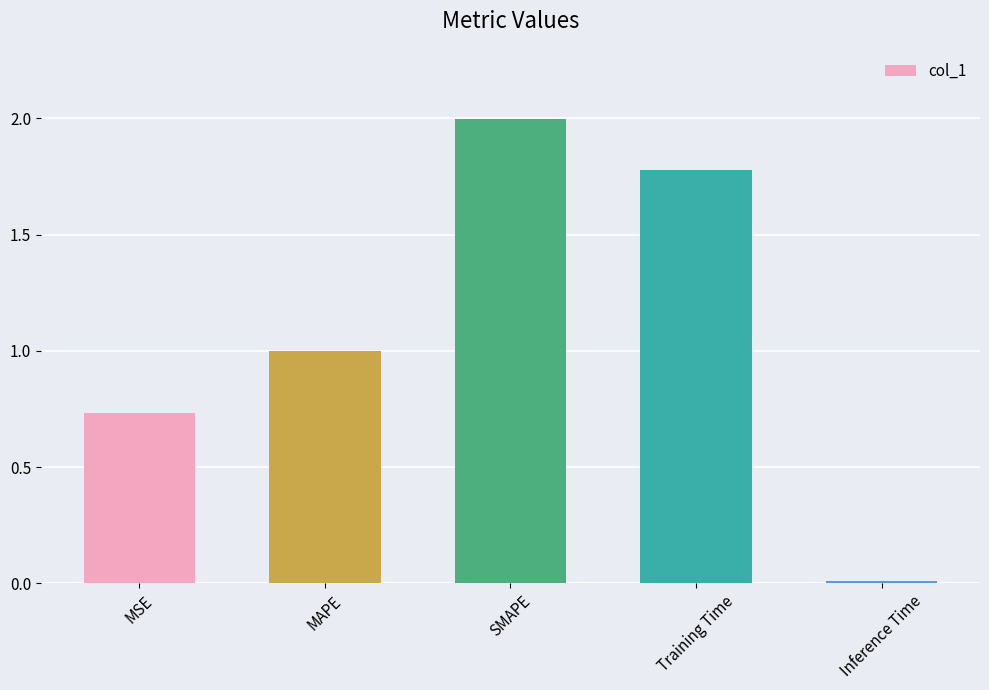

How many data points does each series have?

5